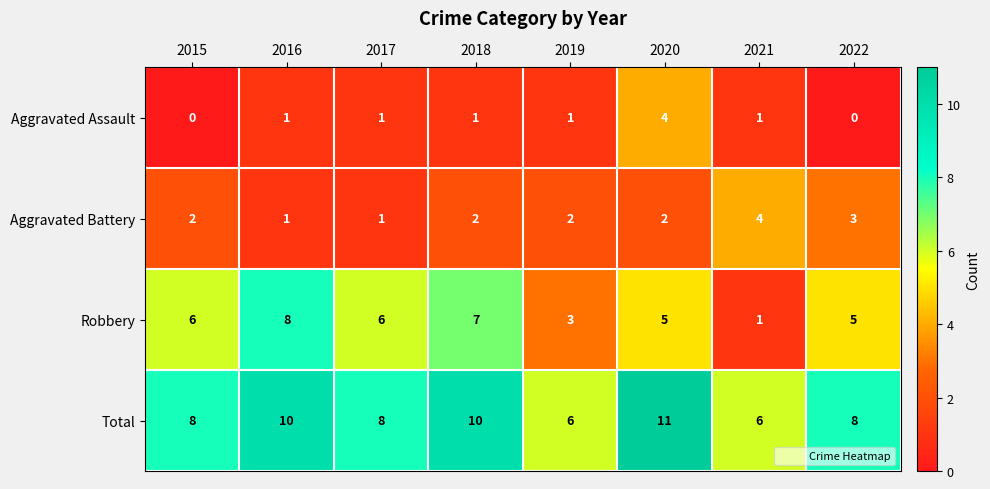

Which series changed the most between 2016 and 2019?

Robbery